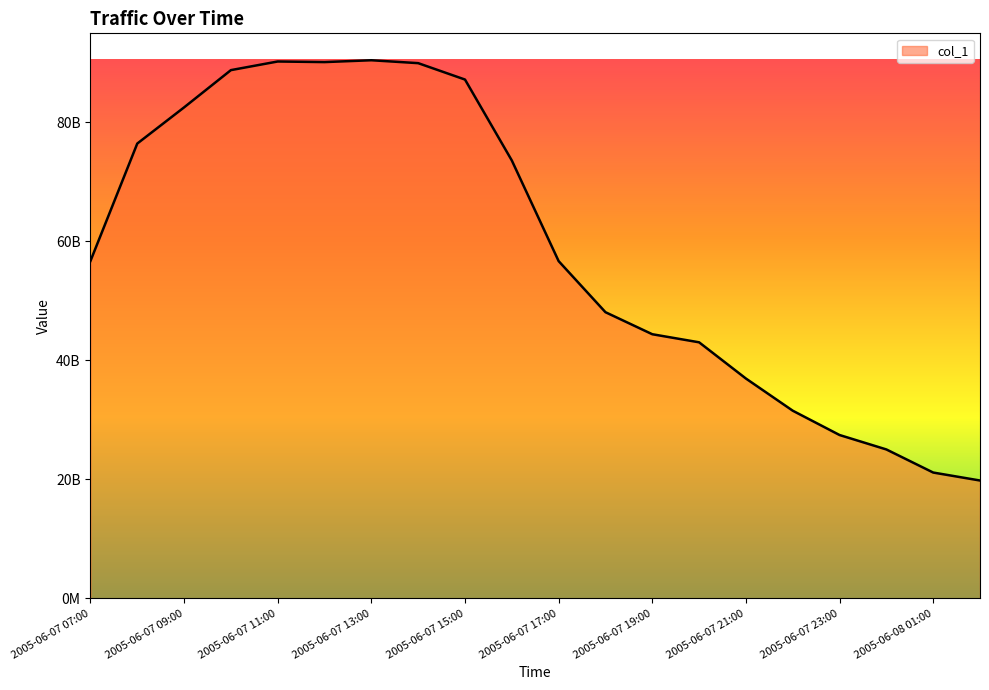

Rank the categories by value from lowest to highest.

2005-06-08 02:00, 2005-06-08 01:00, 2005-06-08 00:00, 2005-06-07 23:00, 2005-06-07 22:00, 2005-06-07 21:00, 2005-06-07 20:00, 2005-06-07 19:00, 2005-06-07 18:00, 2005-06-07 17:00, 2005-06-07 07:00, 2005-06-07 16:00, 2005-06-07 08:00, 2005-06-07 09:00, 2005-06-07 15:00, 2005-06-07 10:00, 2005-06-07 14:00, 2005-06-07 12:00, 2005-06-07 11:00, 2005-06-07 13:00